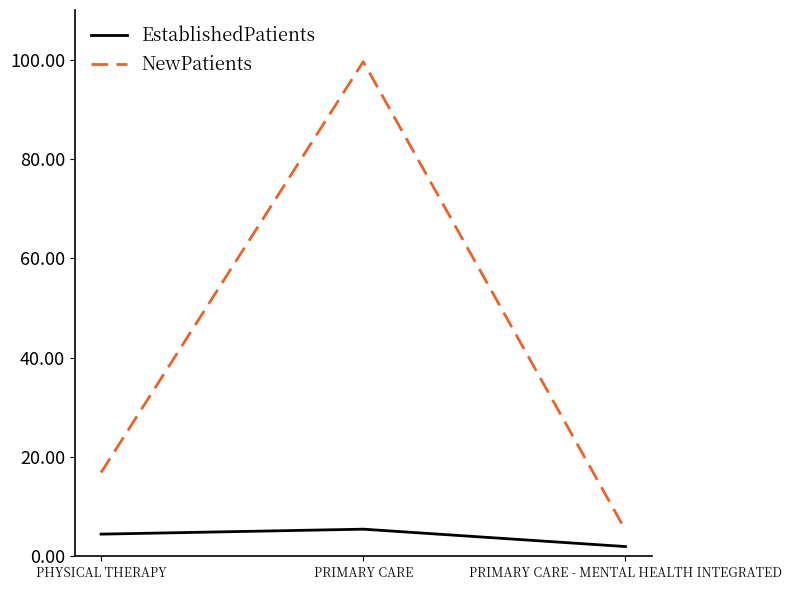

List the series in order of their peak value, lowest first.

EstablishedPatients, NewPatients